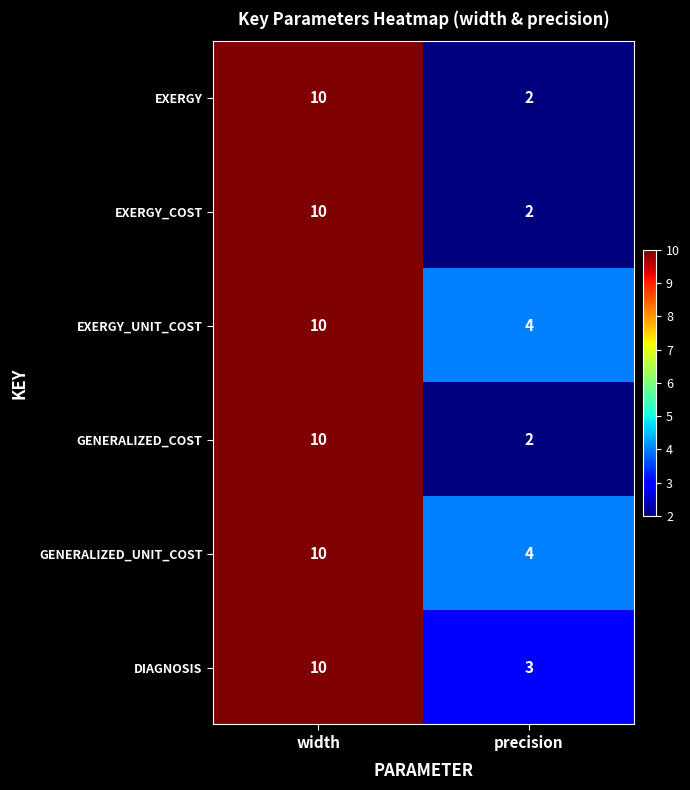

What is the sum of the GENERALIZED_COST values at width and precision?

12